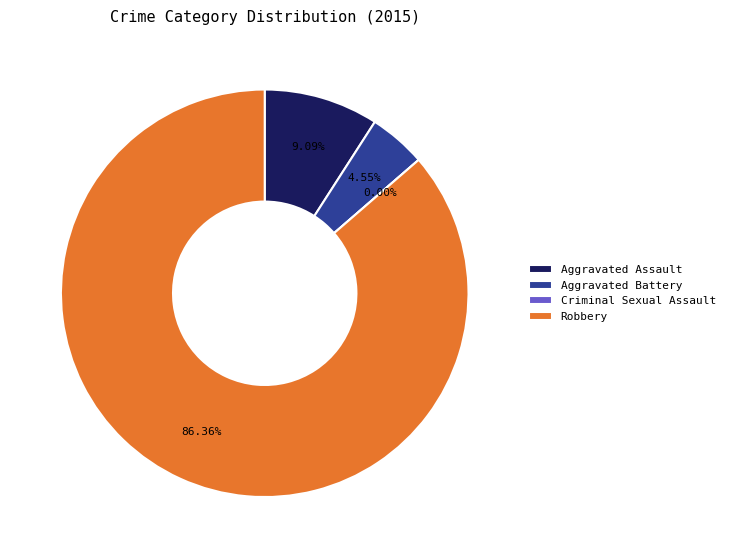

Count the number of slices in the pie.

4